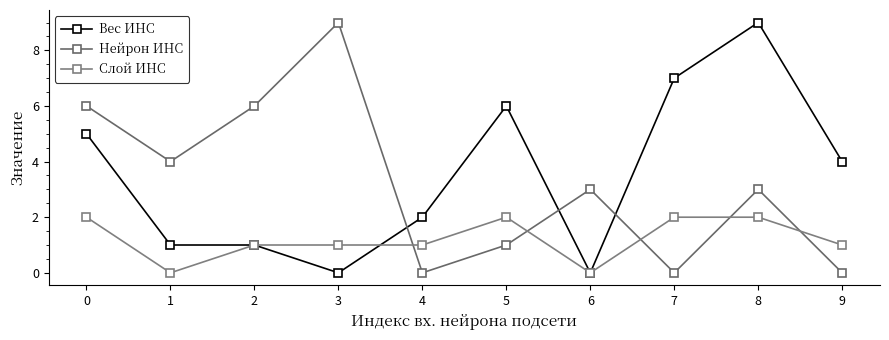

Read the Слой ИНС value at 5.

2